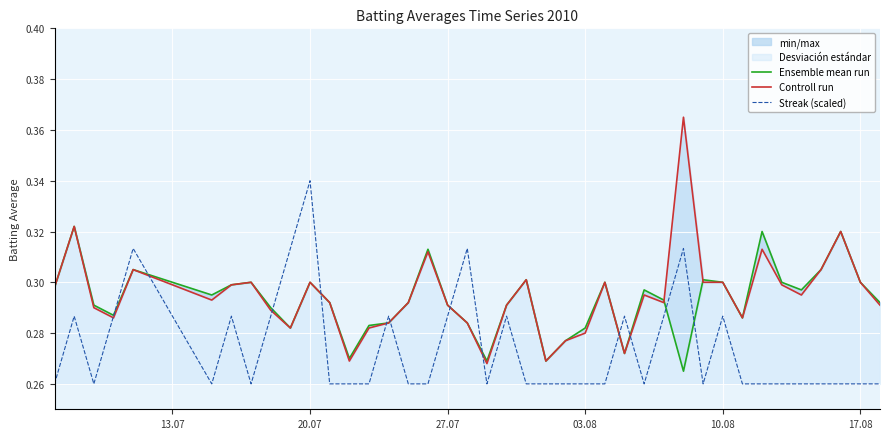

Which label corresponds to the smallest value in the chart?

13.07